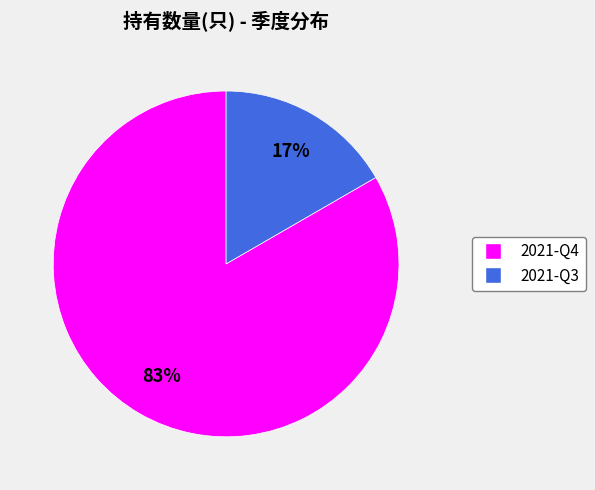

How many segments does this pie chart have?

2